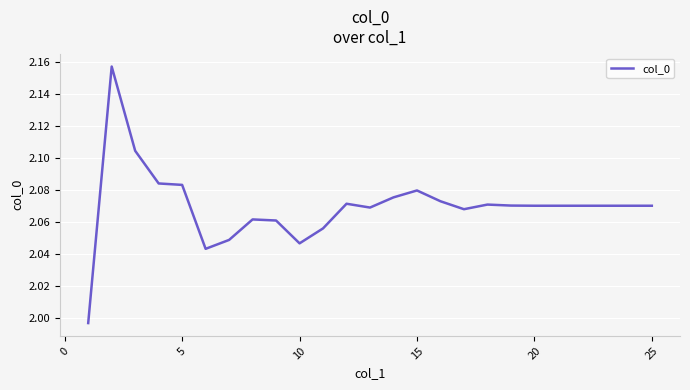

Is this an area chart (filled region under the line)?

No